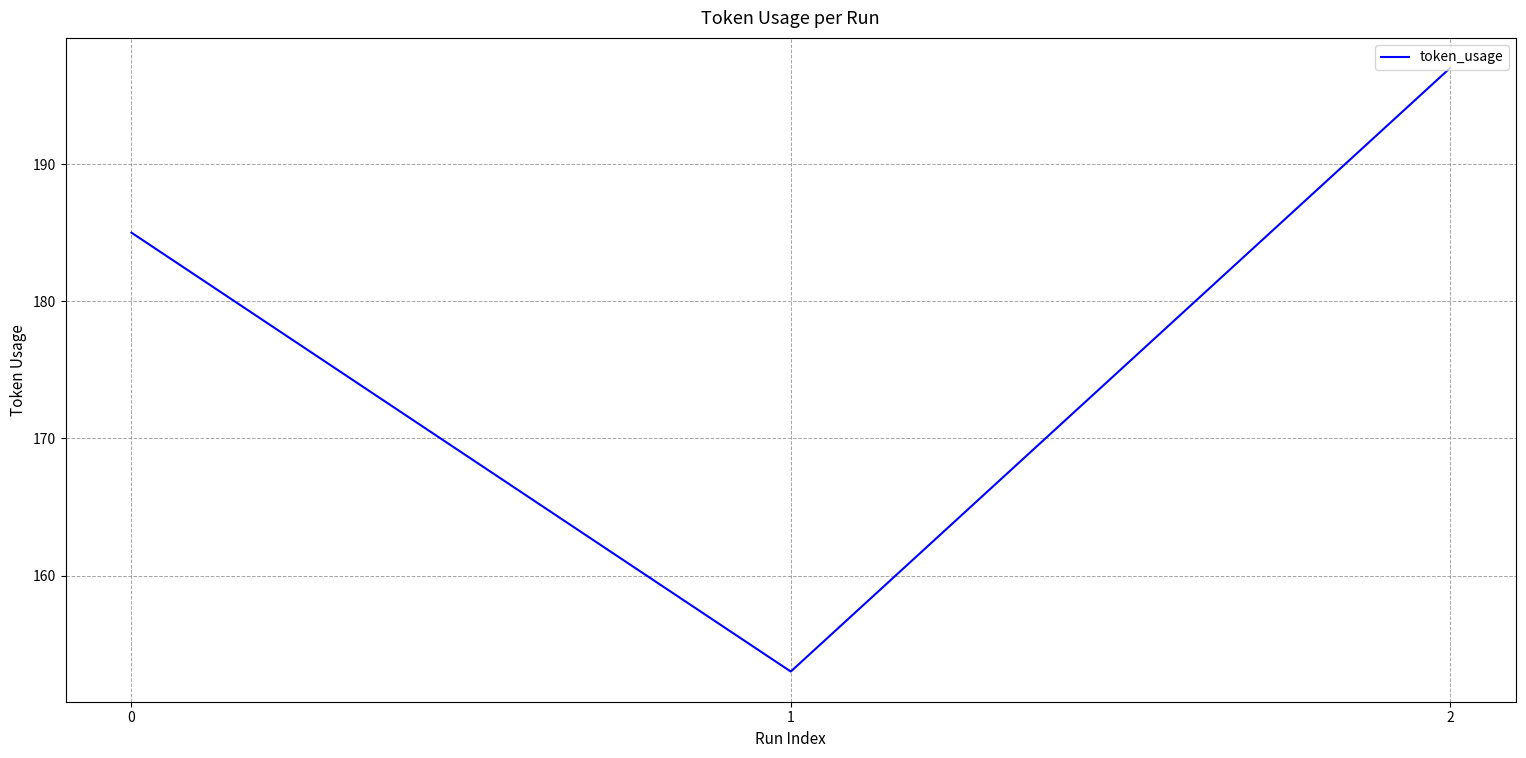

Is it true that the value at 0 is 311?

False